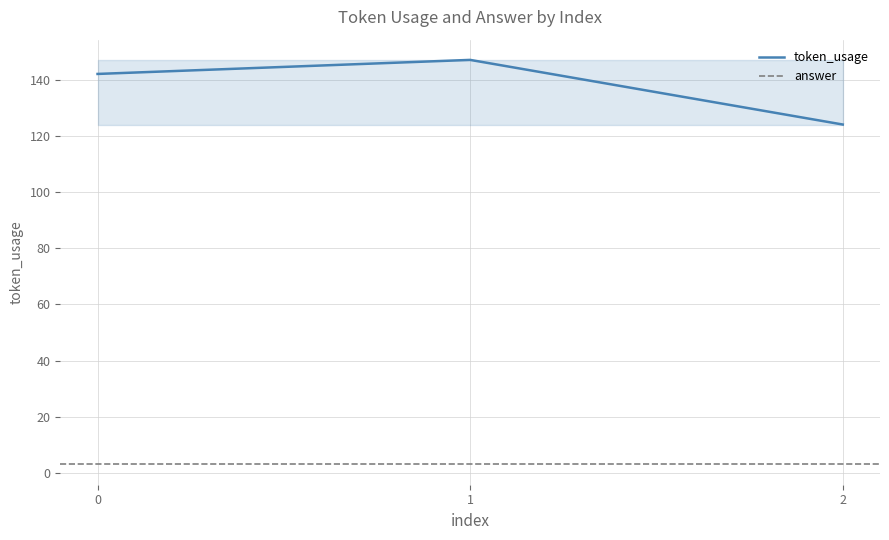

Reading right to left, list all the values displayed in this chart.

124	147	142